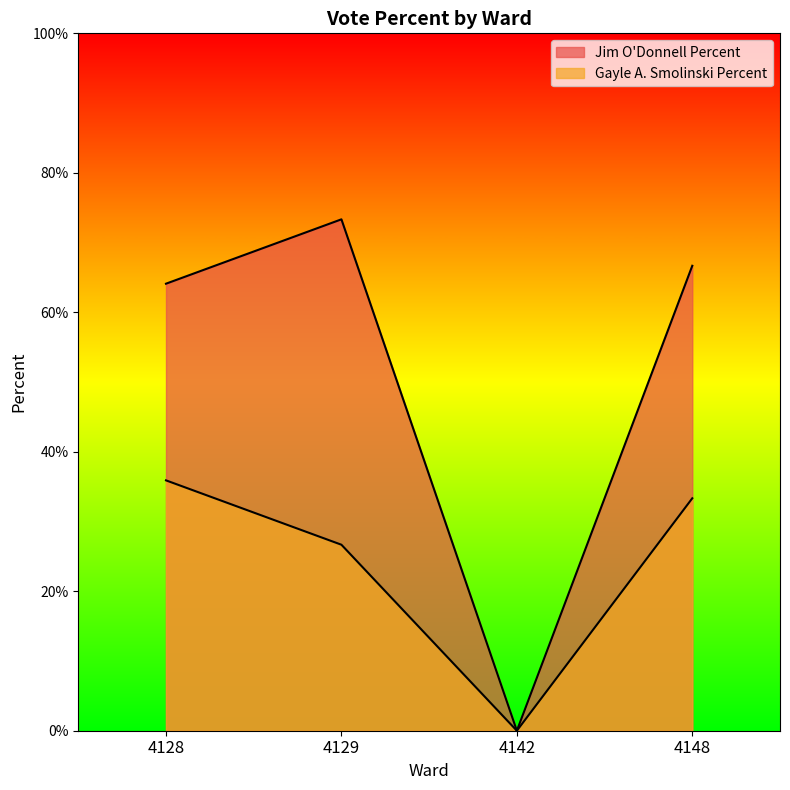

At which label does Jim O'Donnell Percent reach its minimum?

4142